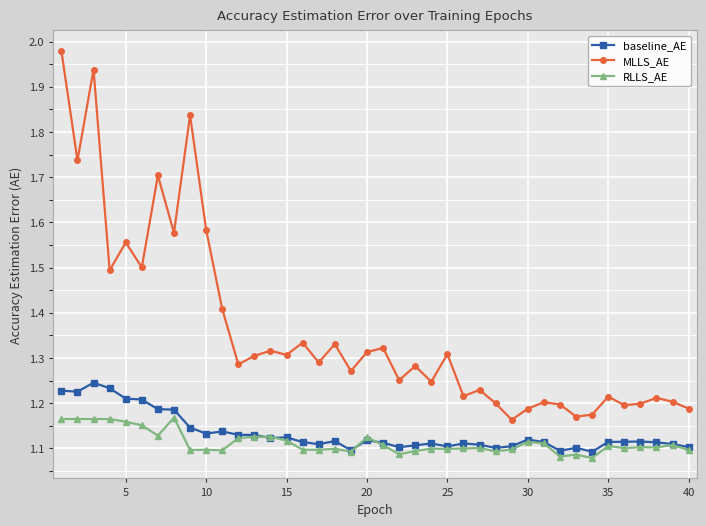

How many RLLS_AE values are between 1 and 2?

40